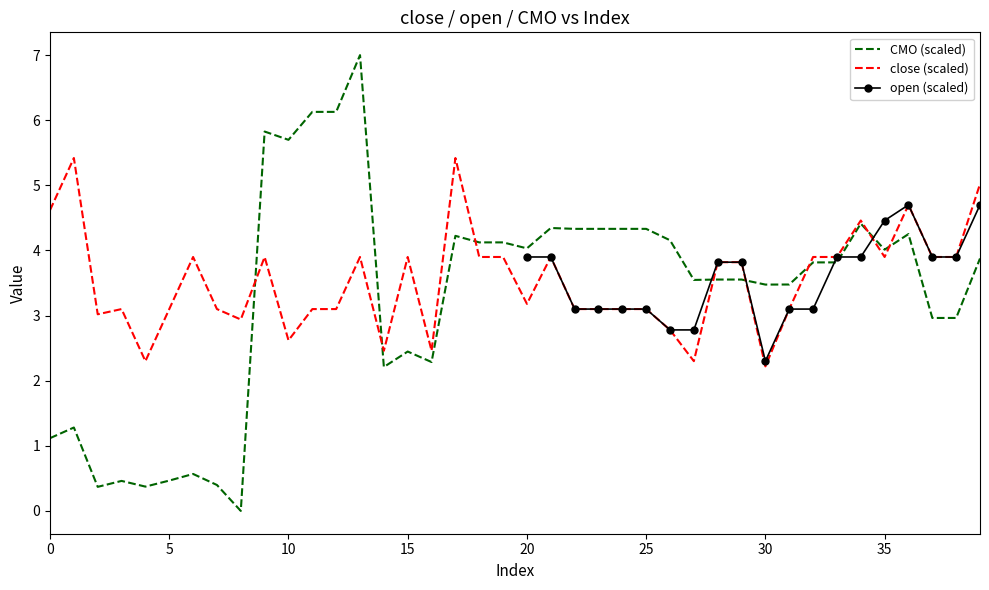

At which label is close closest to 3?

2